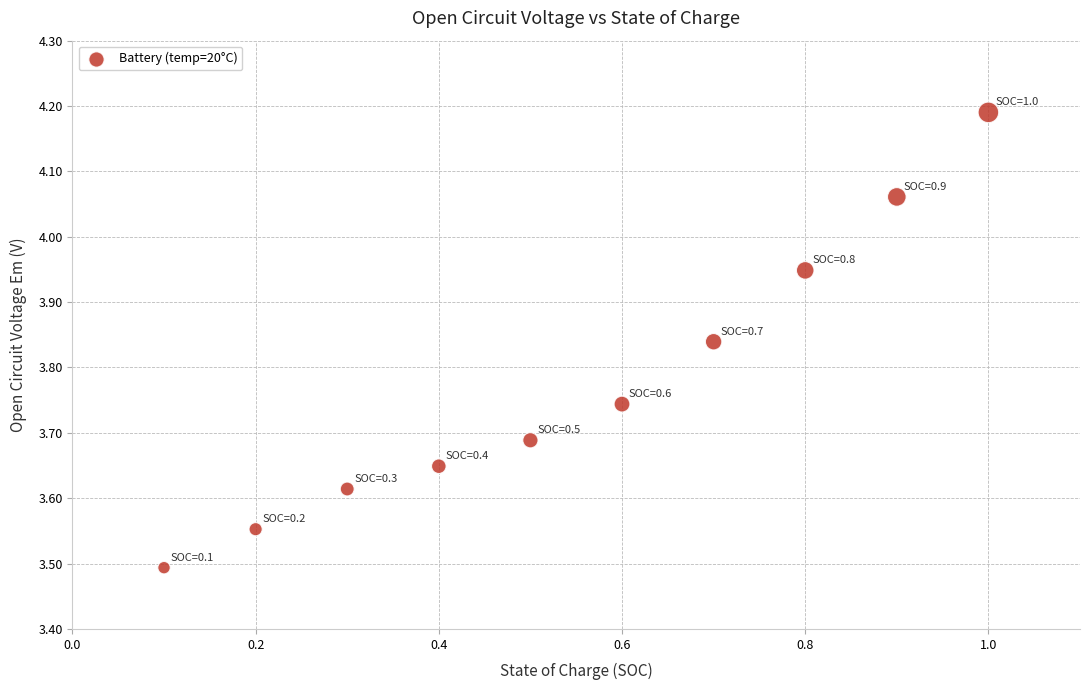

What is the range of X values (max minus min)?

0.9